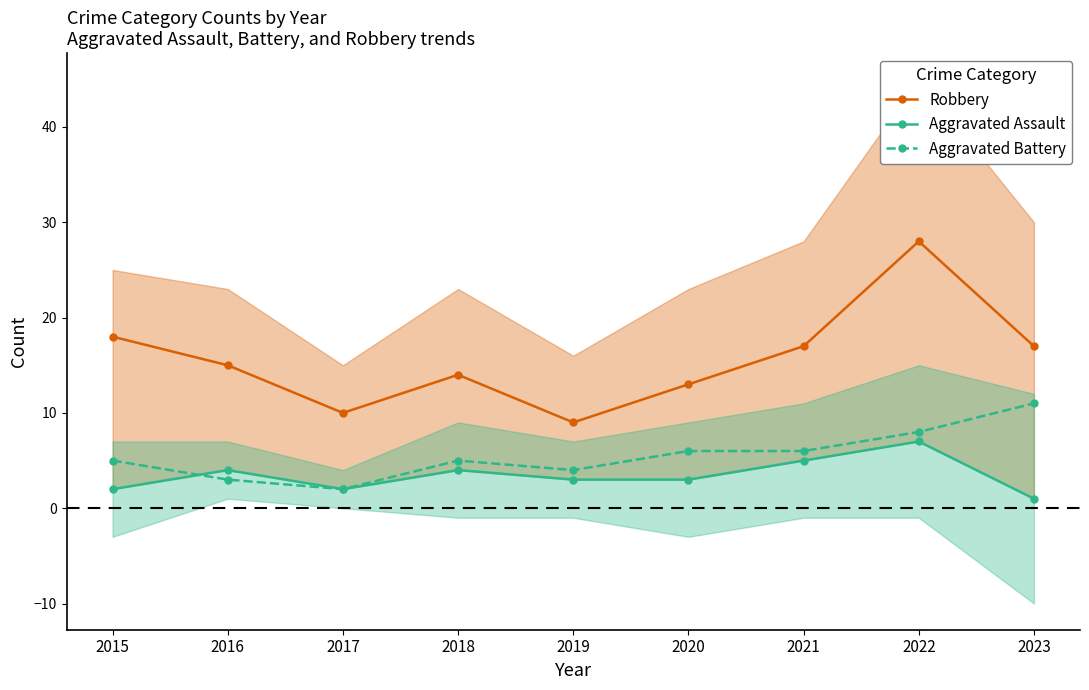

What is the spread (max minus min) of values at 2020?

10